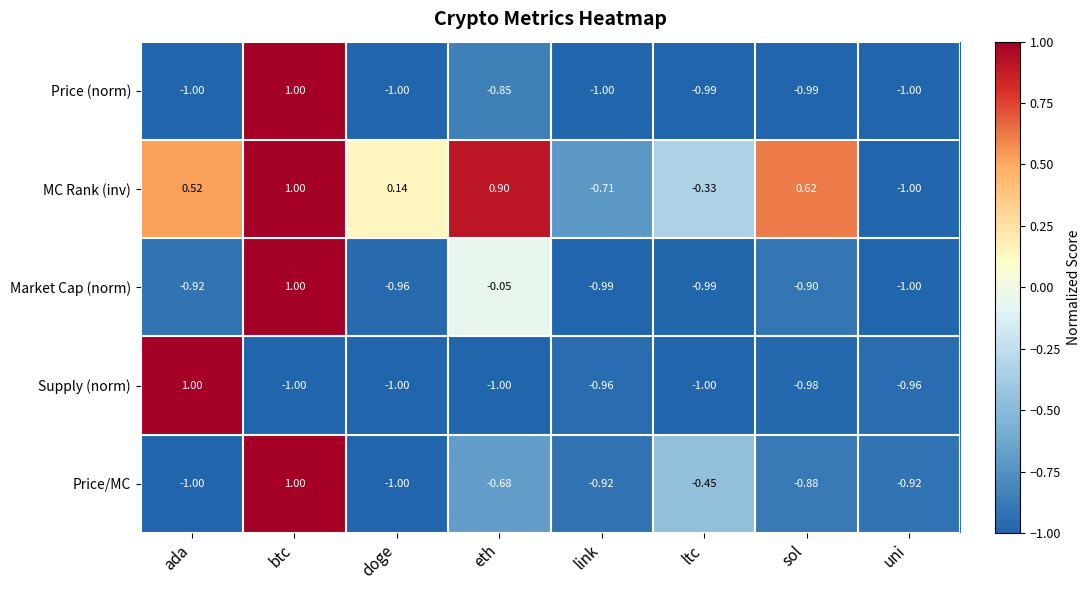

Which category has the lowest value in the Market Cap (norm) series?

uni